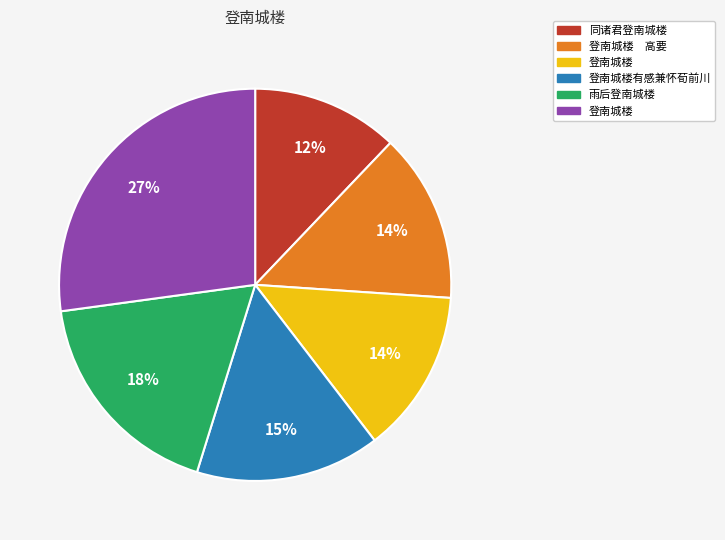

To the nearest percent, what is the average slice percentage?

17%